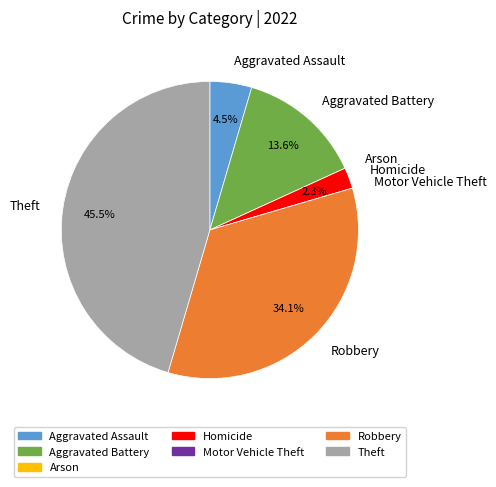

Between Homicide and Robbery, which is larger?

Robbery